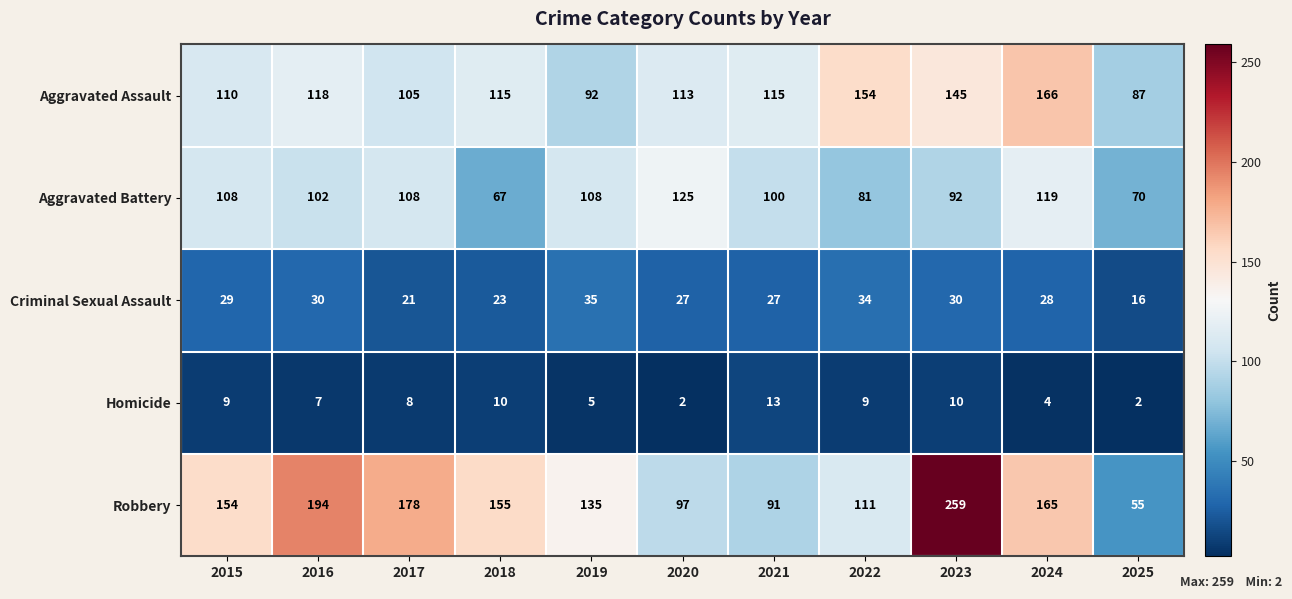

What is the spread (max minus min) of values at 2025?

85